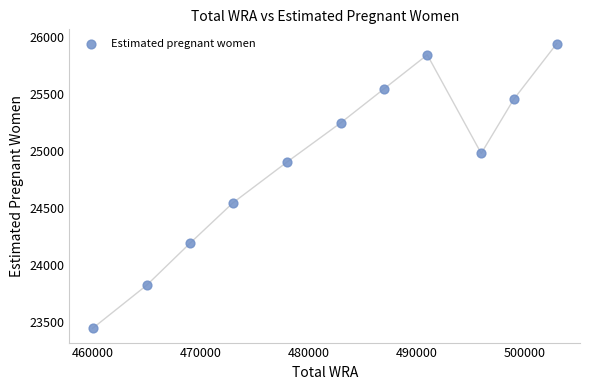

What is the average Y value?

24900.6